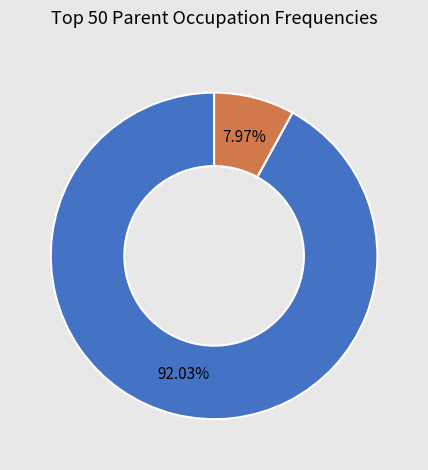

Is there any slice that represents more than half of the pie?

Yes